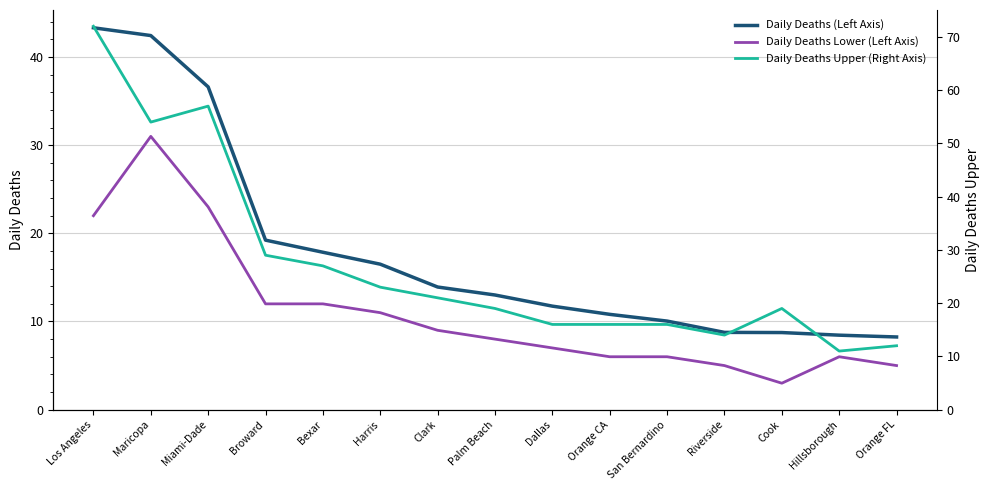

Is this an area chart (filled region under the line)?

No